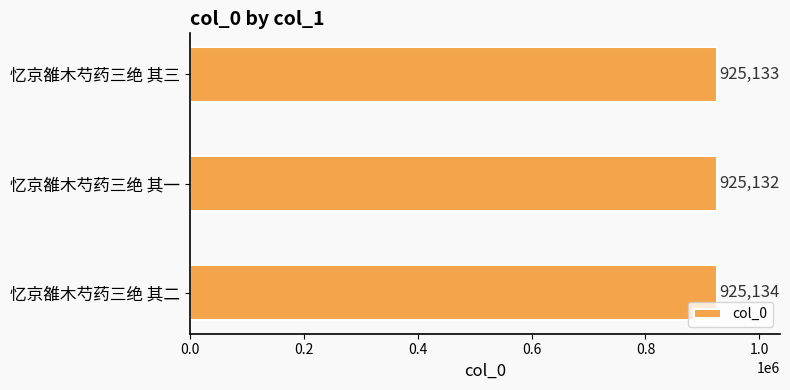

Approximately how many times larger is the value at 忆京雒木芍药三绝 其一 compared to 忆京雒木芍药三绝 其二?

1.0